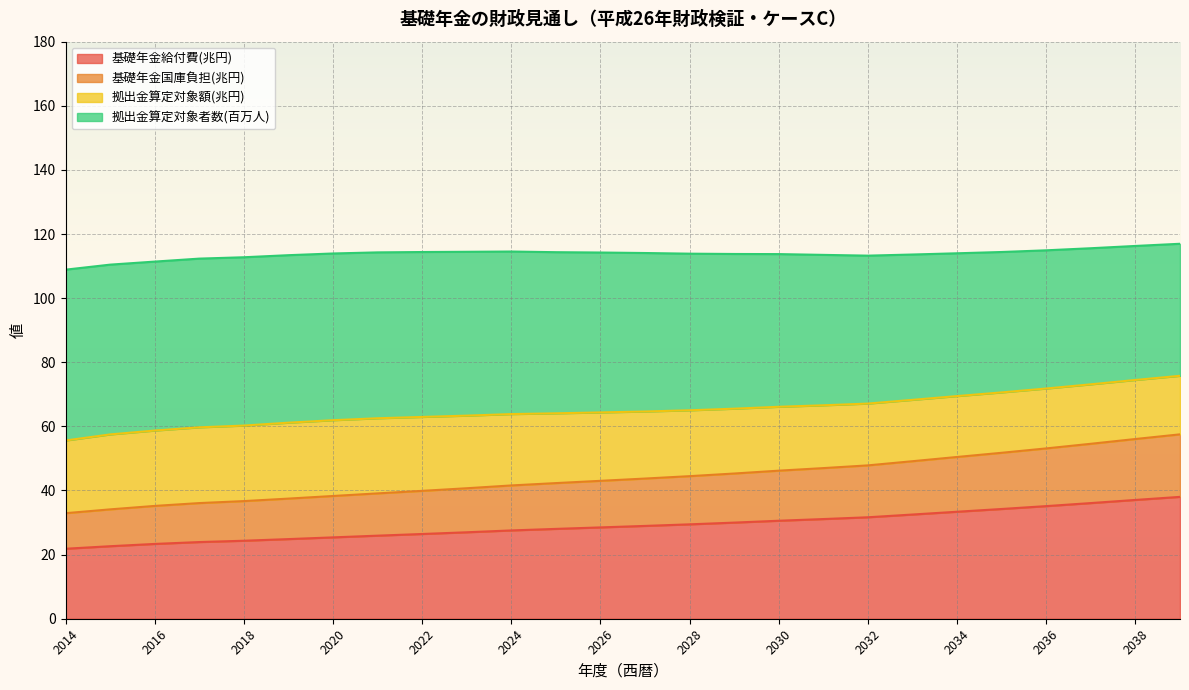

At which label is 基礎年金給付費(兆円) closest to 29?

2027